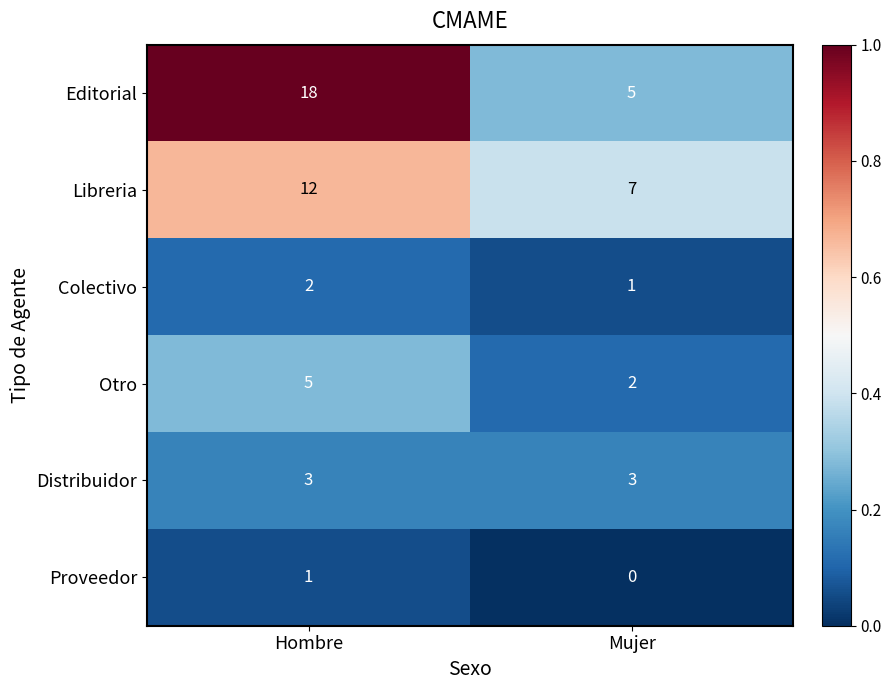

What is the spread (max minus min) of values at Mujer?

7